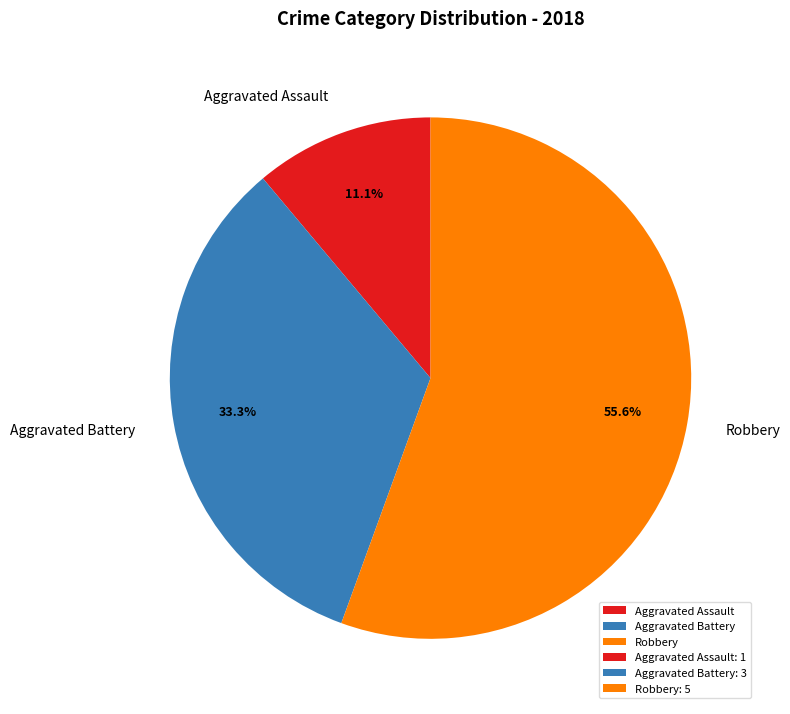

The Robbery slice represents 56% of the pie. True or false?

True